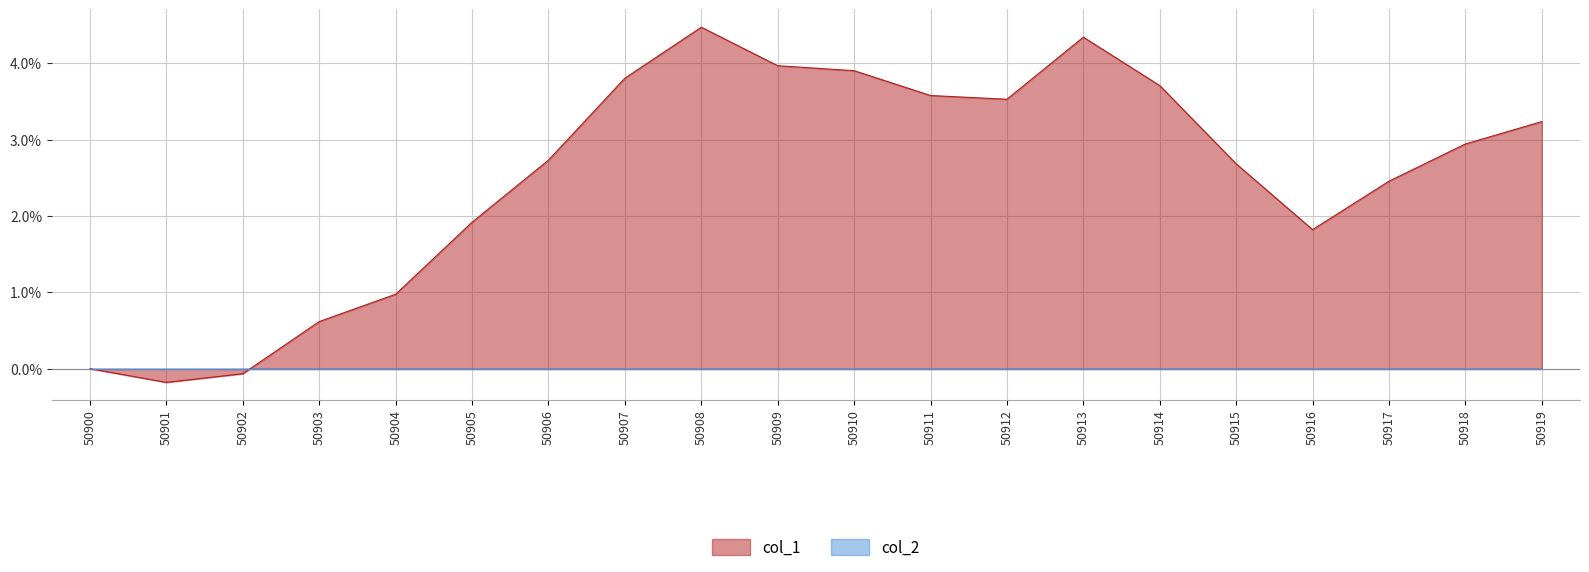

What is the change in value from 50901 to 50911?

+3.8